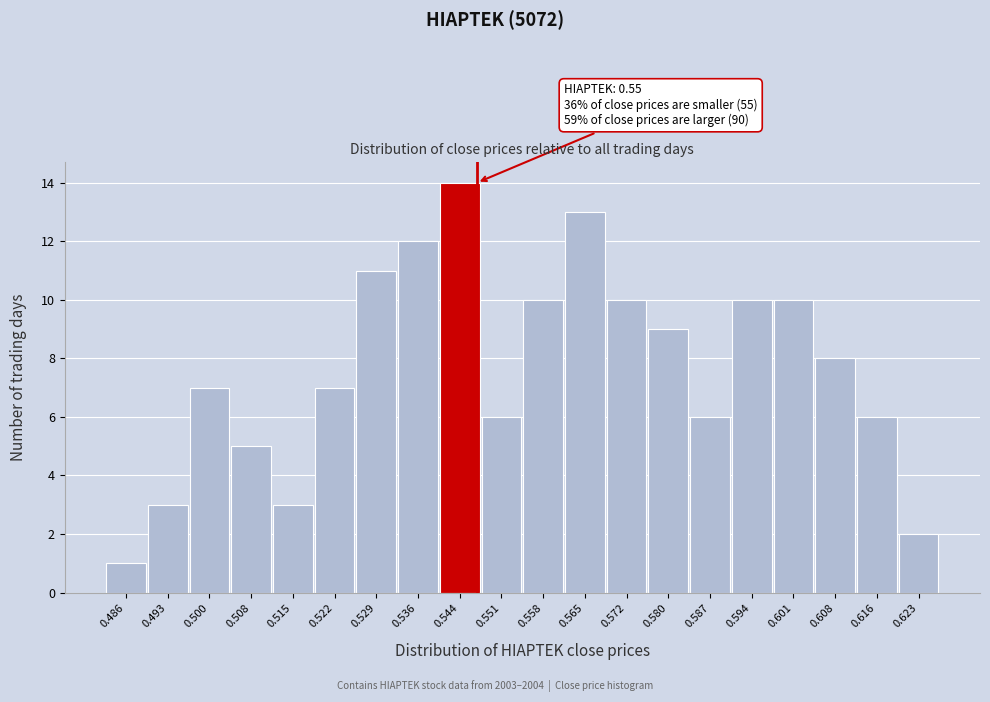

Reading right to left, extract all data points from this chart.

0.623=2	0.616=6	0.608=8	0.601=10	0.594=10	0.587=6	0.580=9	0.572=10	0.565=13	0.558=10	0.551=6	0.544=14	0.536=12	0.529=11	0.522=7	0.515=3	0.508=5	0.500=7	0.493=3	0.486=1